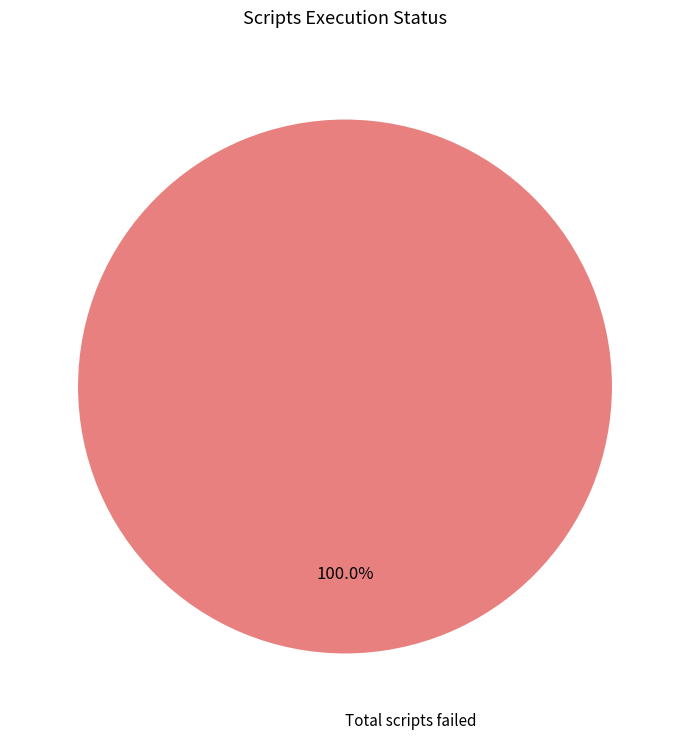

Rank the categories by value from lowest to highest.

Total scripts failed